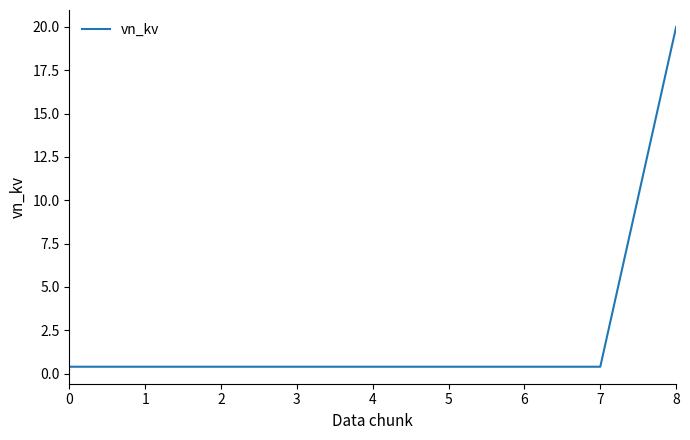

The chart shows a value of 0.4 at 4. True or false?

True